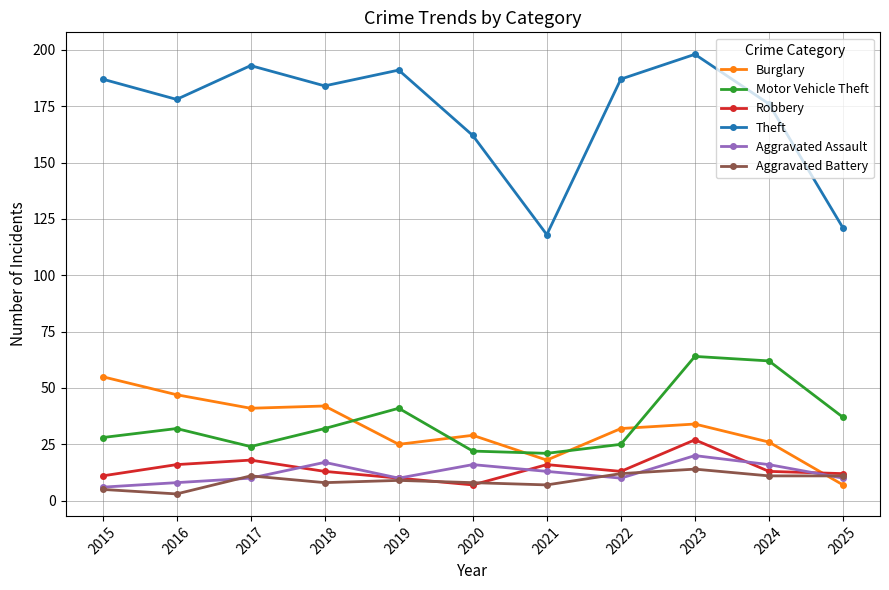

Where is the first local minimum for Theft?

2016